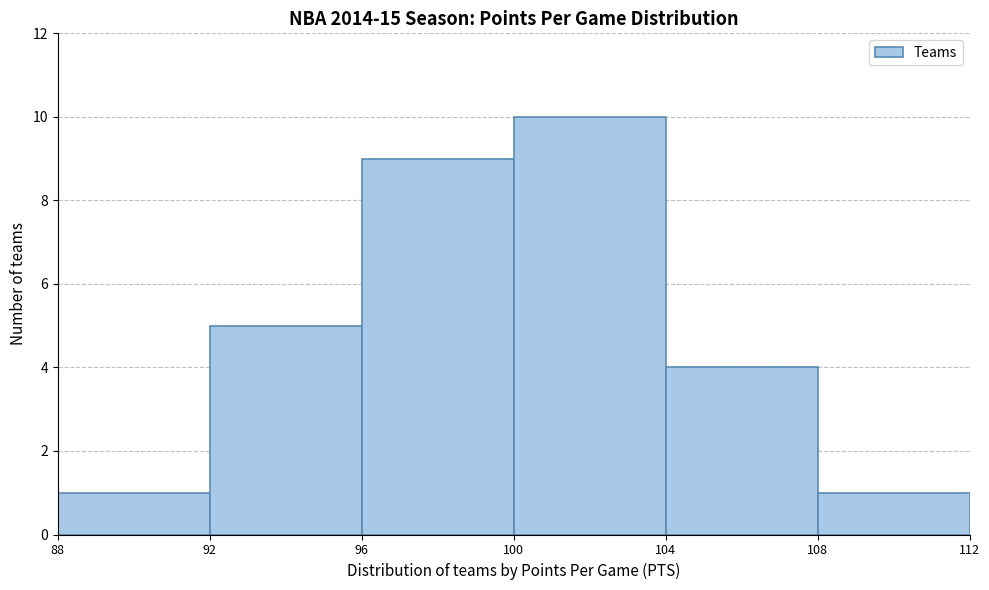

What is the height of the bar covering 104 to 108 on the x-axis? The values are not printed on the chart, so give them approximately, as read against the axis.

4